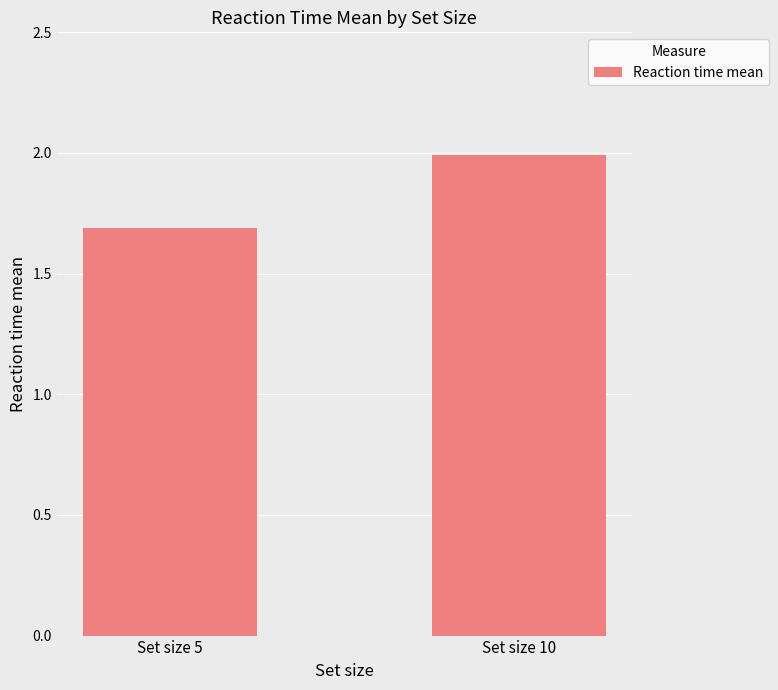

What is the difference between the values at Set size 5 and Set size 10?

0.3